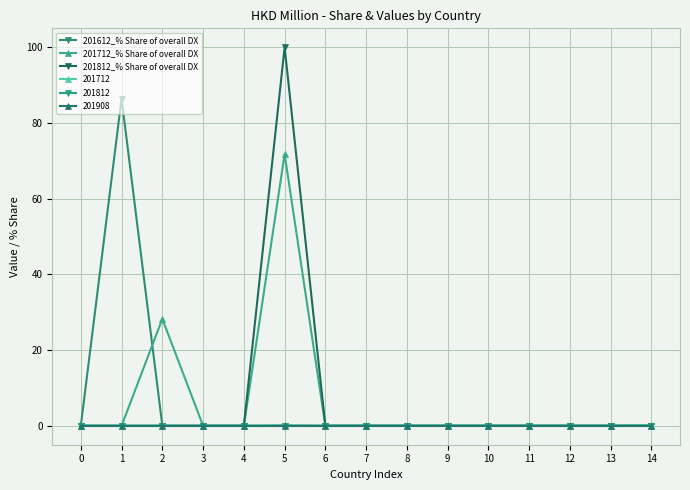

True or false: 201812_% Share of overall DX has a value of 0.0 at 0.

True